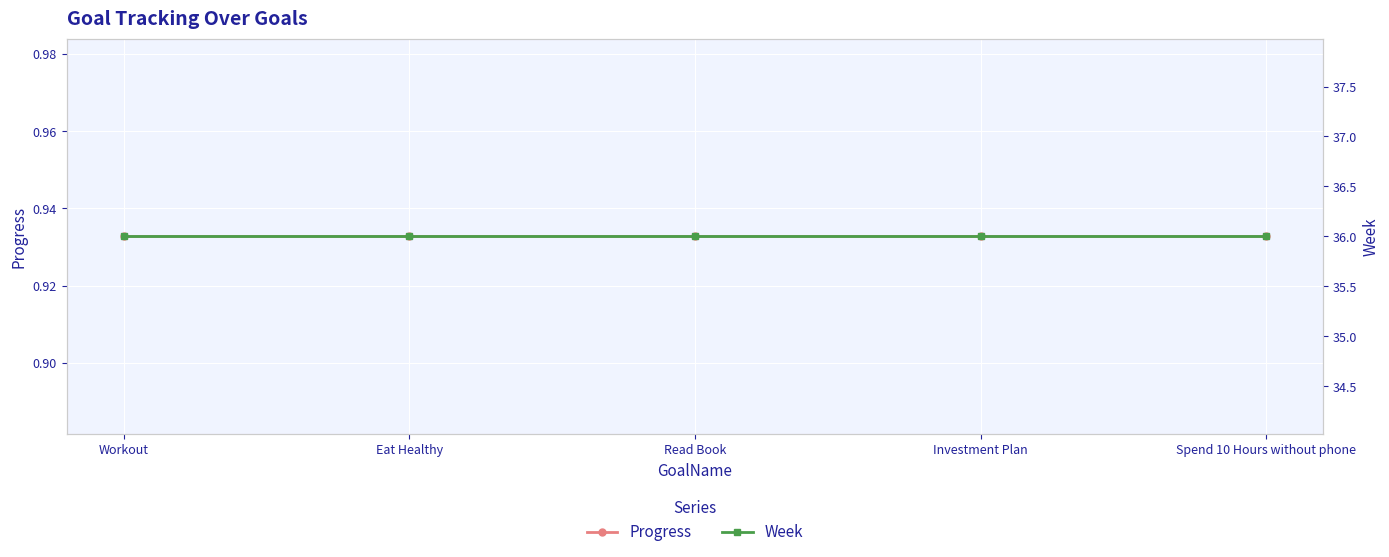

What is the difference between the highest and lowest values at Workout?

35.1